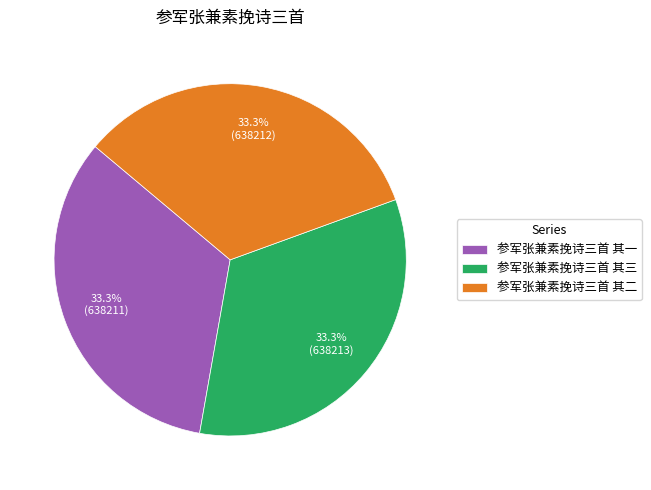

What is the ratio of the value at 参军张兼素挽诗三首 其一 to the value at 参军张兼素挽诗三首 其三?

1.0